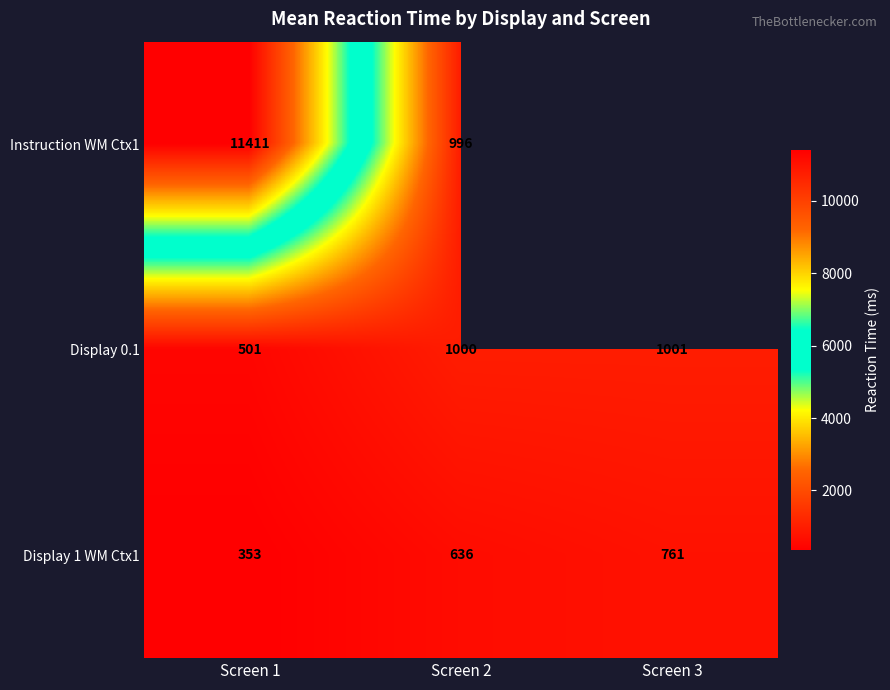

What is the spread (max minus min) of values at Screen 1?

11058